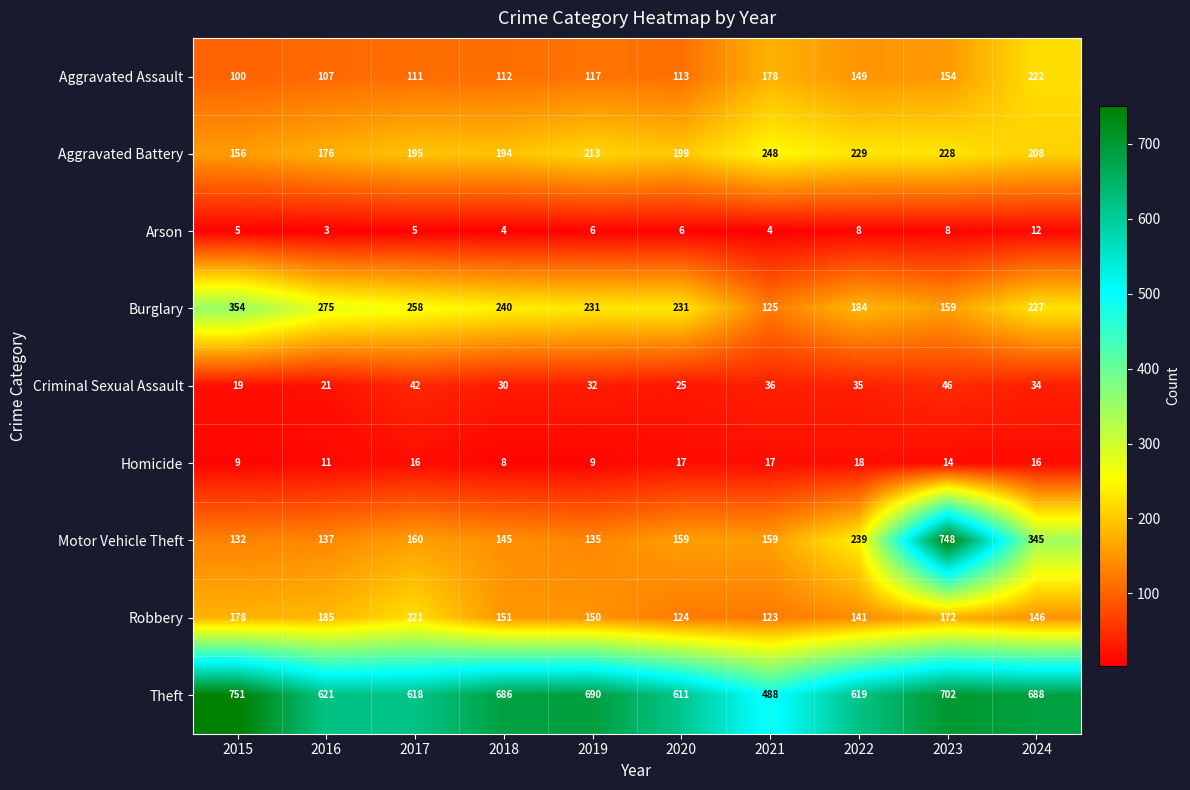

At how many categories does at least one series exceed 336?

10